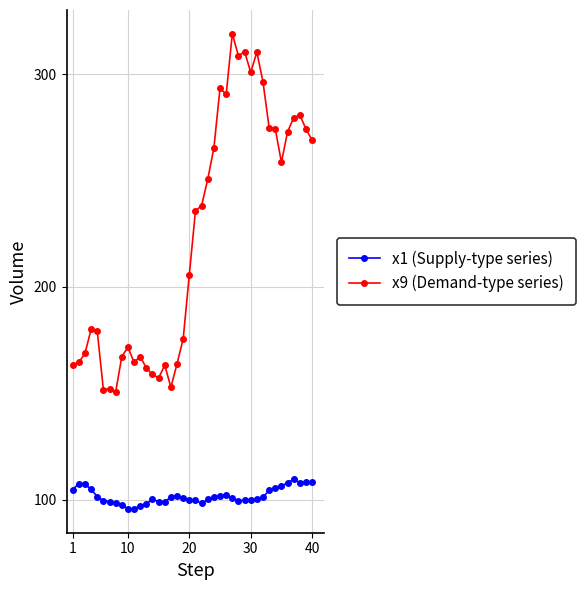

Rank the series by their maximum value, from highest to lowest.

x9 (Demand-type series), x1 (Supply-type series)